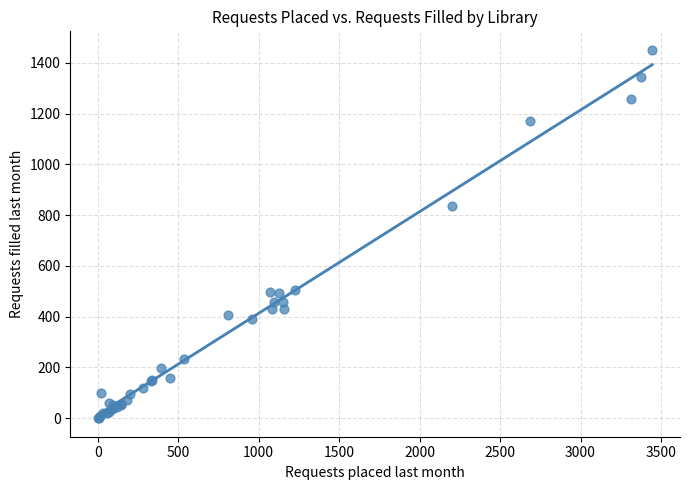

What Y value in the scatter plot is closest to 725?

835